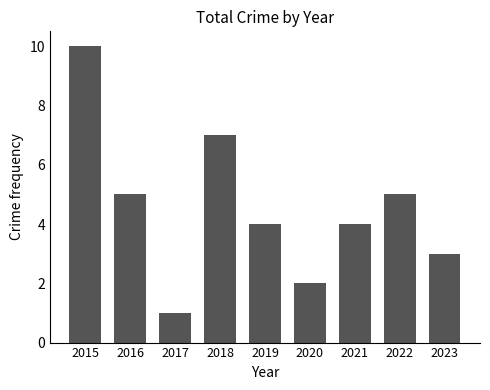

What is the greatest value displayed?

10